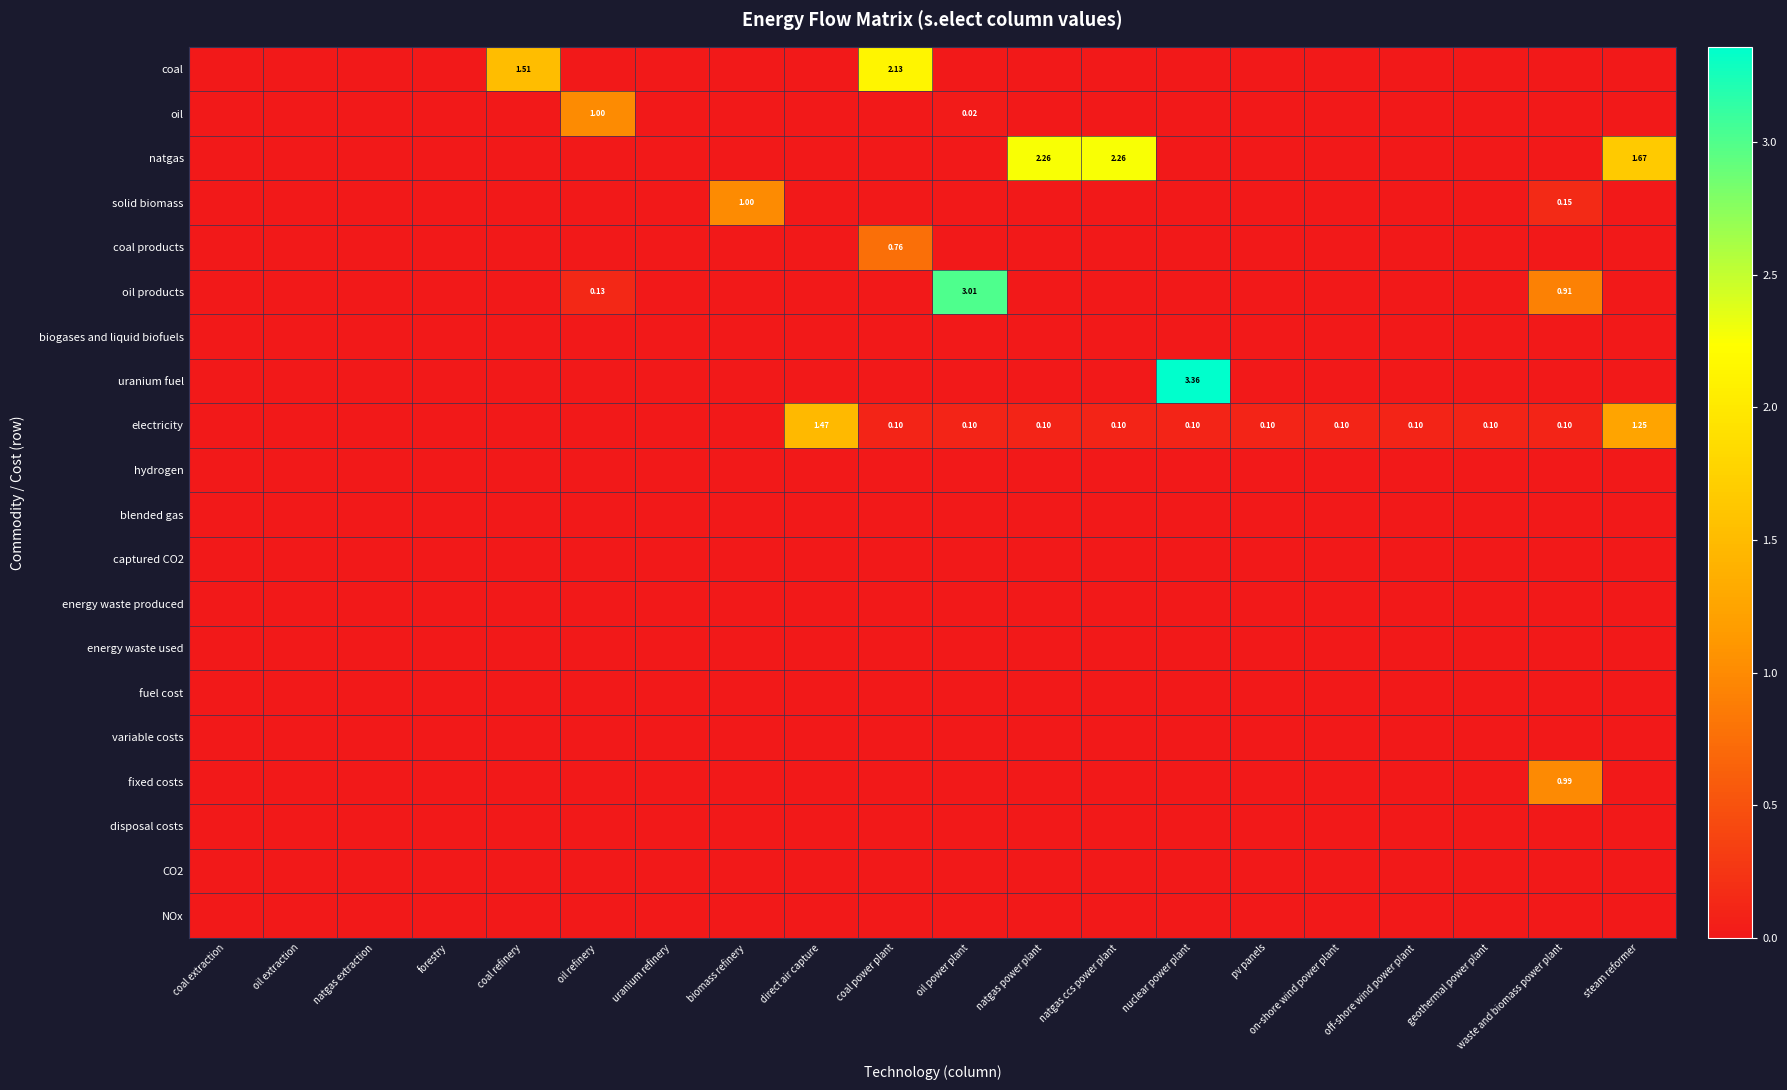

How many categories are shown in the chart?

20